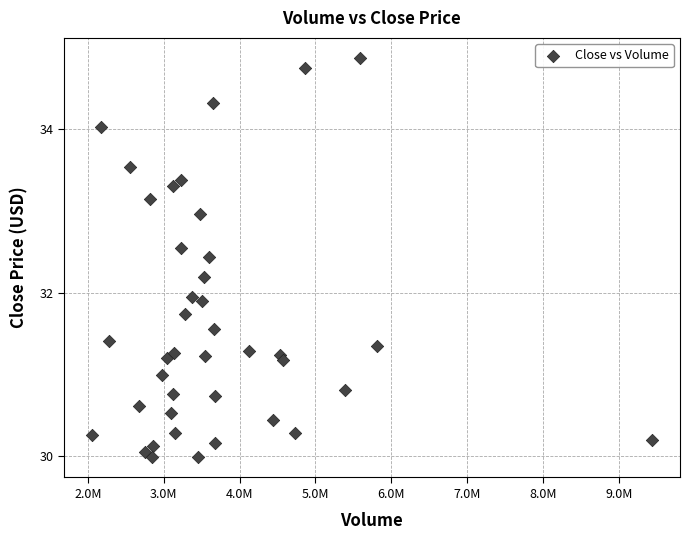

What is the range of Y values (max minus min)?

4.9